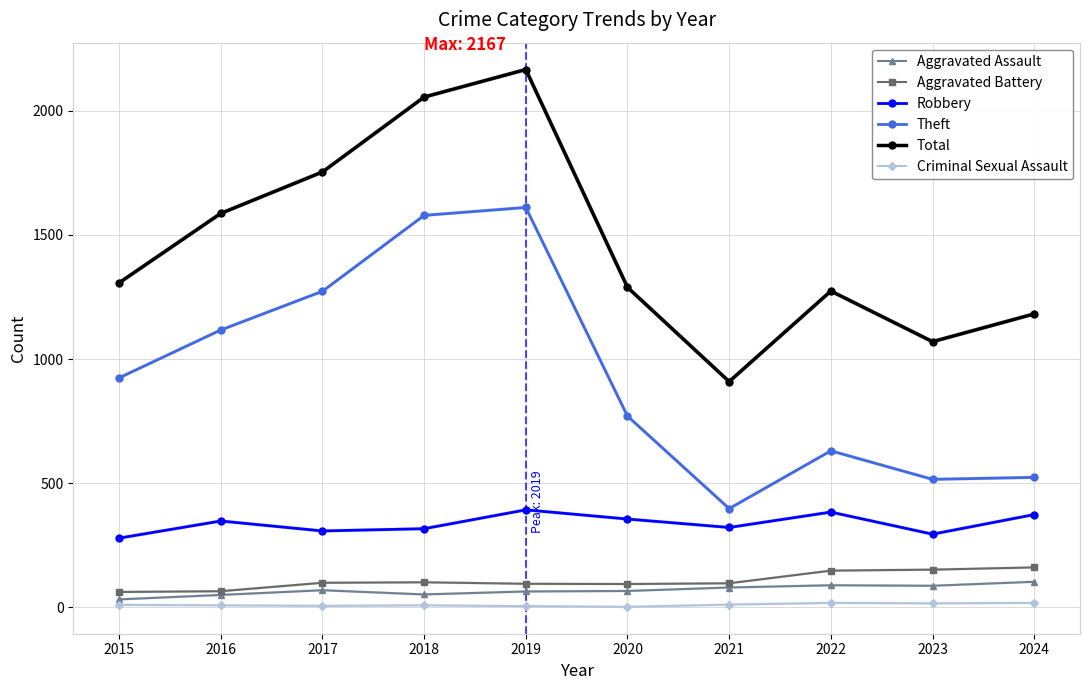

The Robbery series shows 207 at 2018. True or false?

False